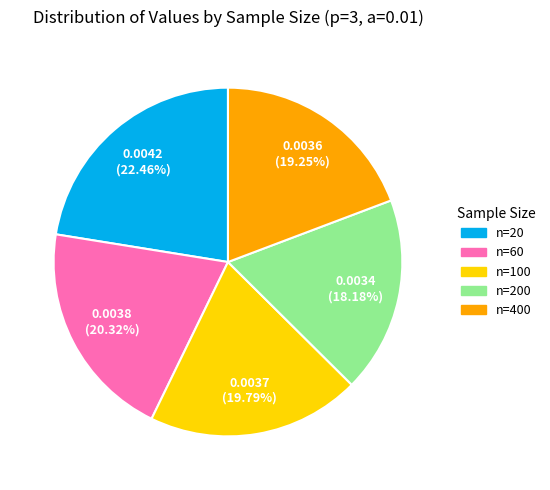

Does any single category account for the majority?

No